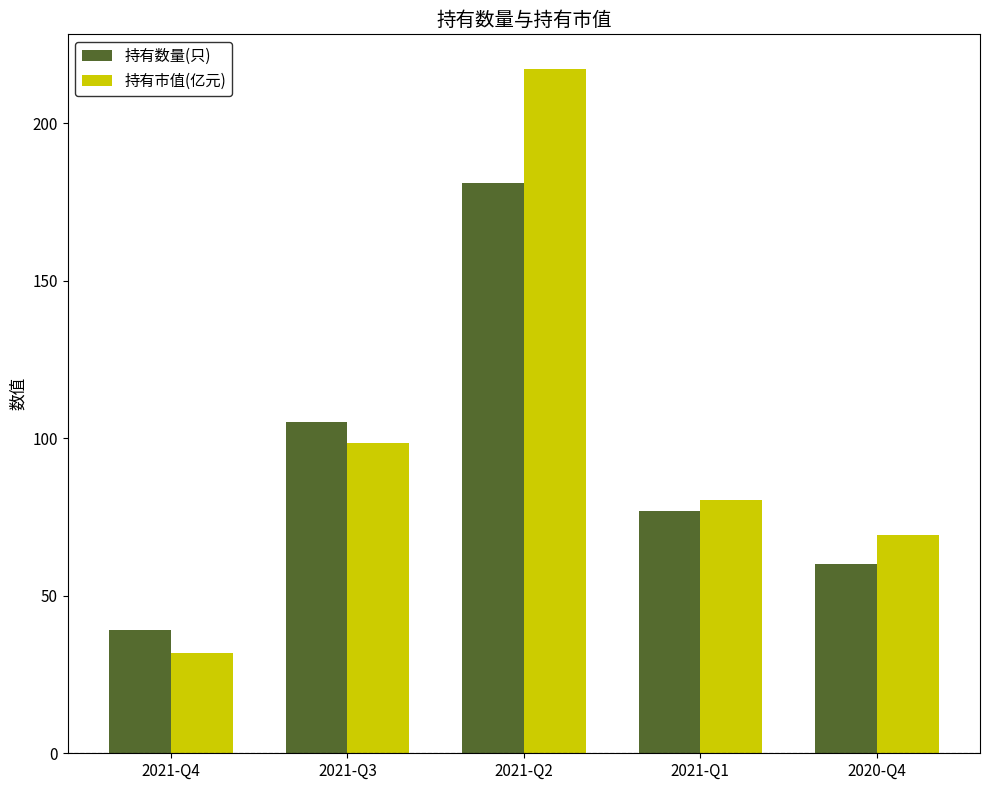

What position from the left is 2021-Q3?

2